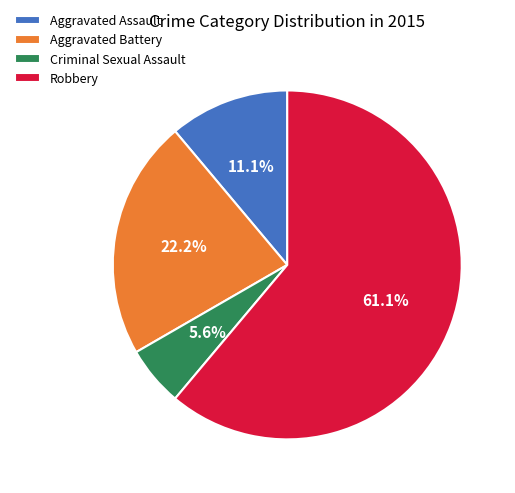

What is the largest slice in the pie chart?

Robbery